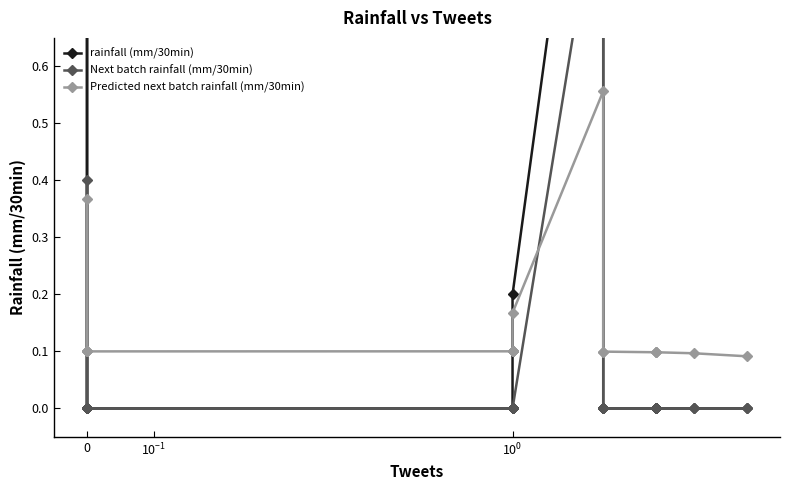

Rank the series by their average value, from lowest to highest.

Next batch rainfall (mm/30min), rainfall (mm/30min), Predicted next batch rainfall (mm/30min)